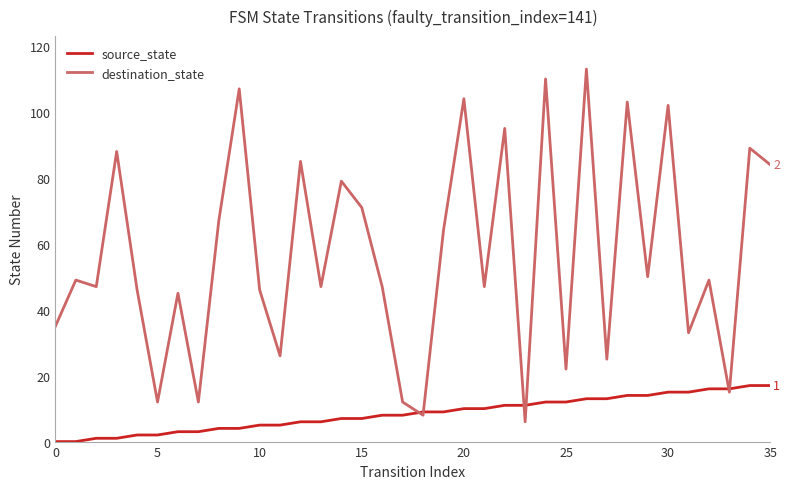

Which series has the largest total across all categories?

destination_state